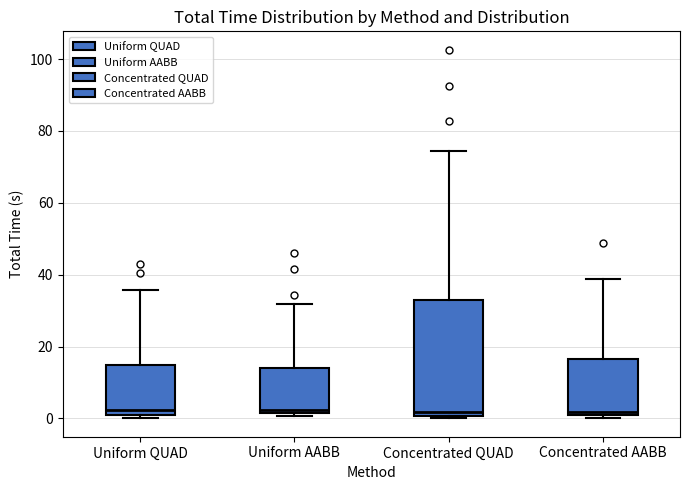

Reading left to right, read every box against the y-axis: the position of its median line, the range the box covers, and the ends of its whiskers. The values are not printed on the chart, so give them approximately, as read against the axis.

Uniform QUAD: median 2 (just above the box's lower edge), box 2 to 16, whiskers 0 to 36
Uniform AABB: median 2 (just above the box's lower edge), box 2 to 14, whiskers 0 to 32
Concentrated QUAD: median 2, box 0 to 32, whiskers 0 (just below the box's lower edge) to 74
Concentrated AABB: median 2, box 0 to 16, whiskers 0 (just below the box's lower edge) to 38